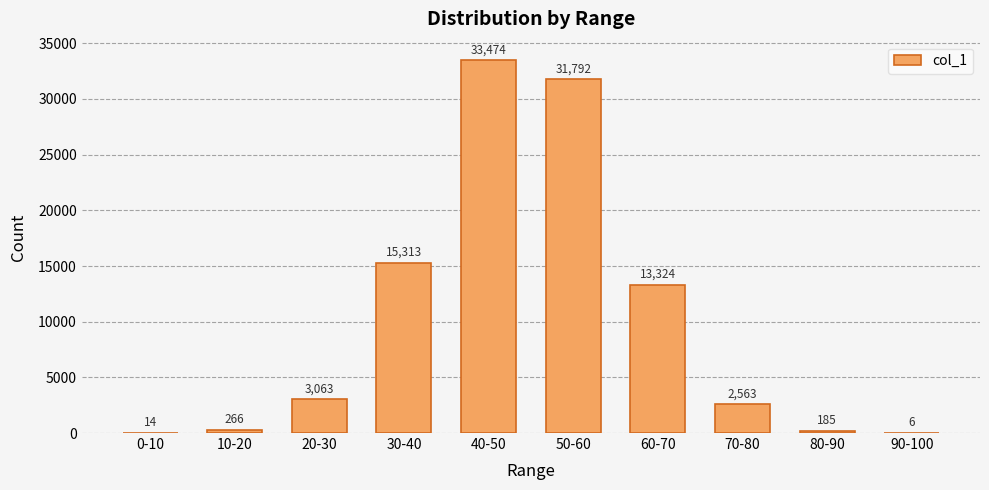

What is the ratio of the value at 50-60 to the value at 10-20?

119.5